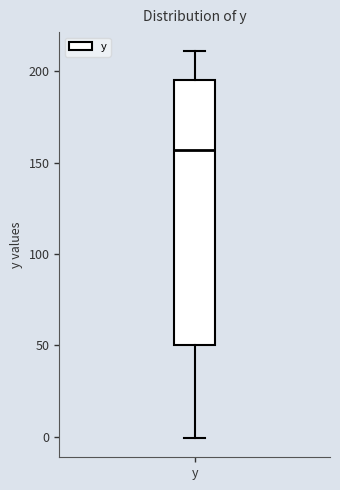

Transcribe this box plot: give where the median line is, the range the box spans, and where the two whiskers end, as read against the y-axis. The values are not printed on the chart, so give them approximately, as read against the axis.

median 155, box 50 to 195, whiskers 0 to 210